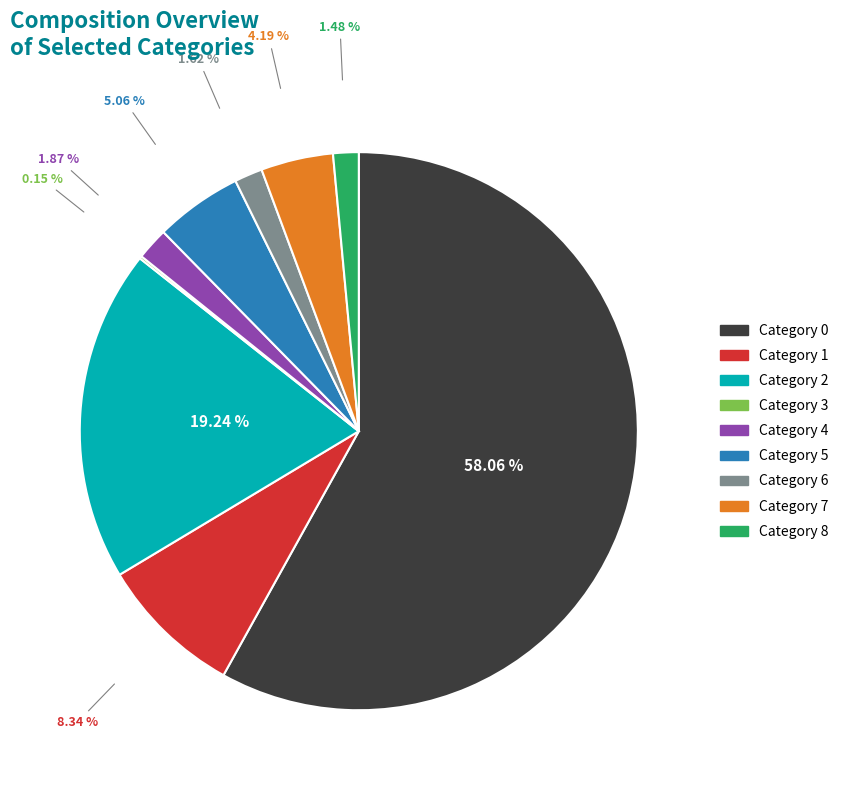

Is there any slice that represents more than half of the pie?

Yes